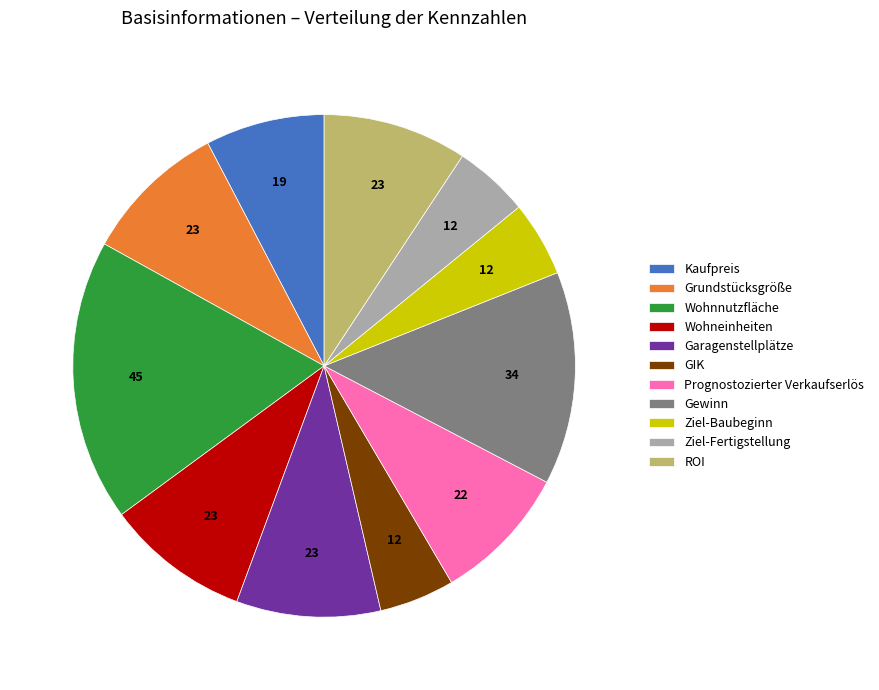

Count the number of slices in the pie.

11